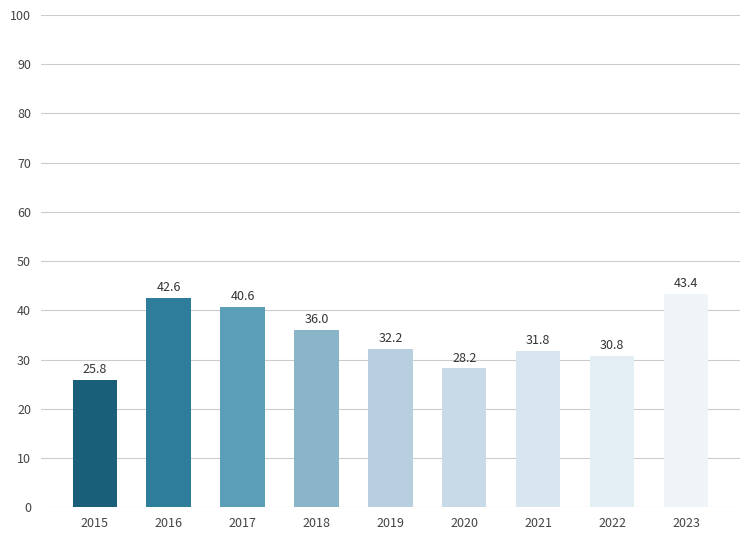

What is the smallest value displayed?

25.8